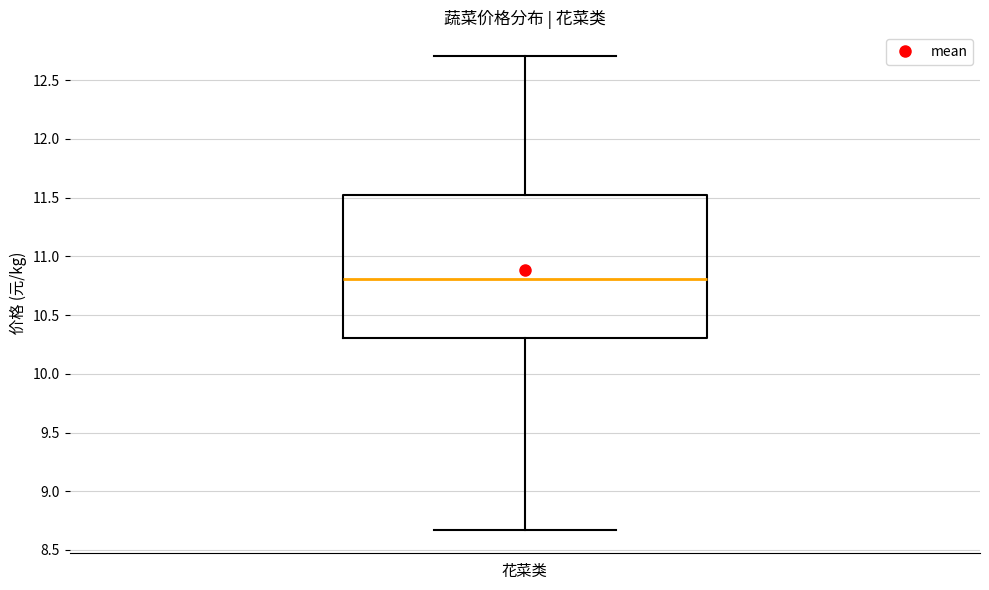

Where does the upper whisker of the box for 花菜类 end on the y-axis? The values are not printed on the chart, so give them approximately, as read against the axis.

12.70